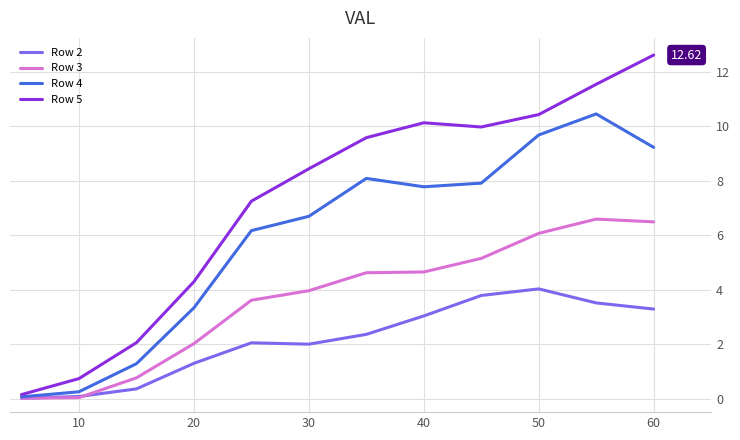

Which series has the largest total across all categories?

Row 5